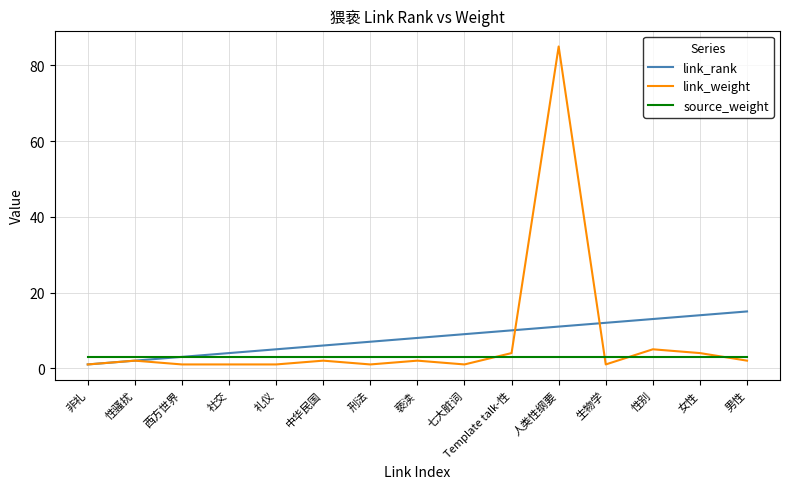

Where is the first local maximum for link_weight?

性骚扰